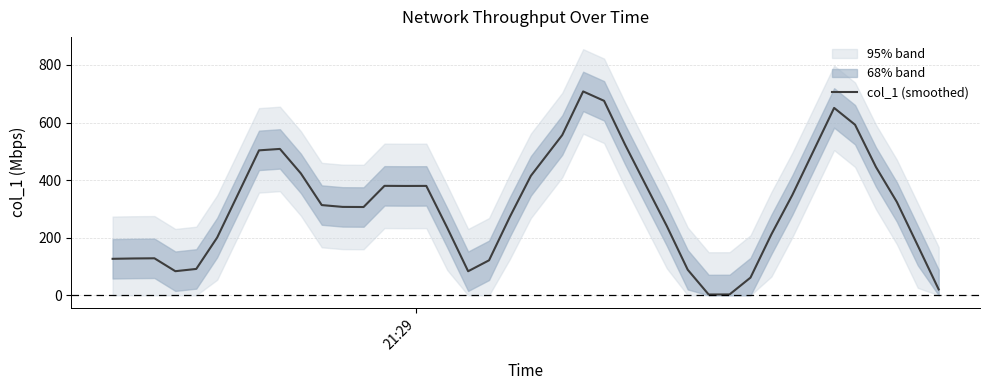

How many distinct data groups are displayed?

1